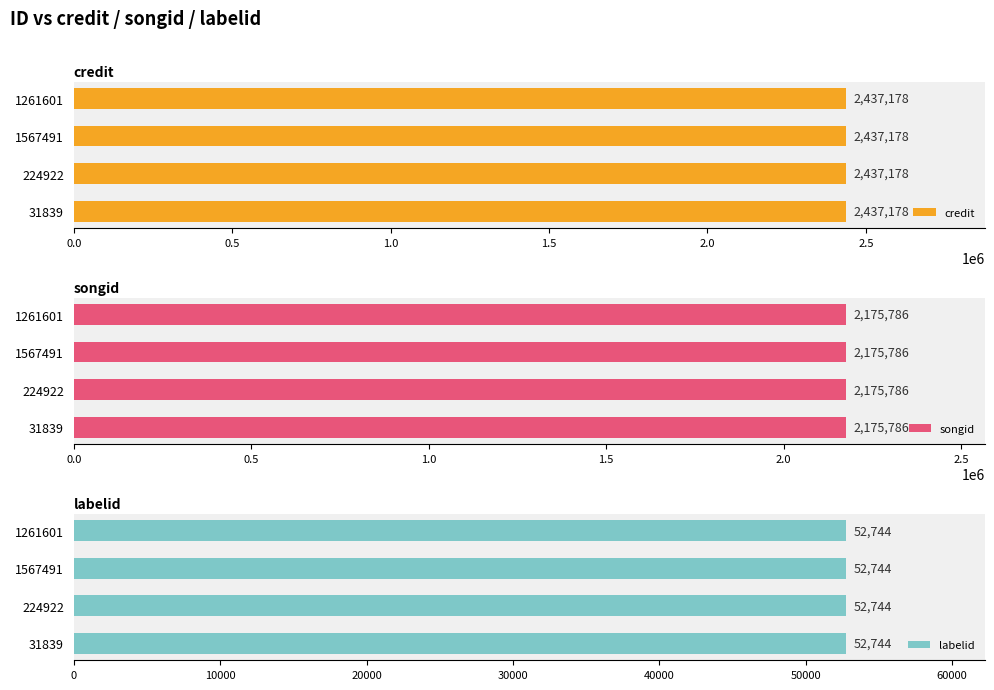

The songid series shows 2175786 at 1261601. True or false?

True